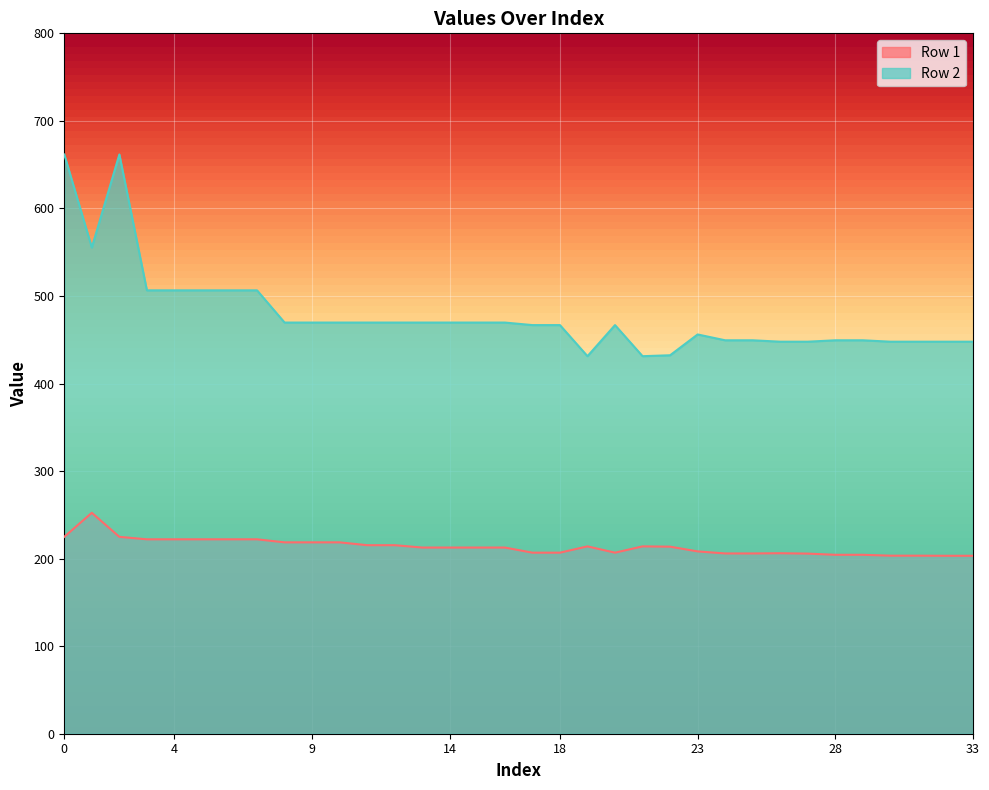

At which label does Row 2 reach its minimum?

19